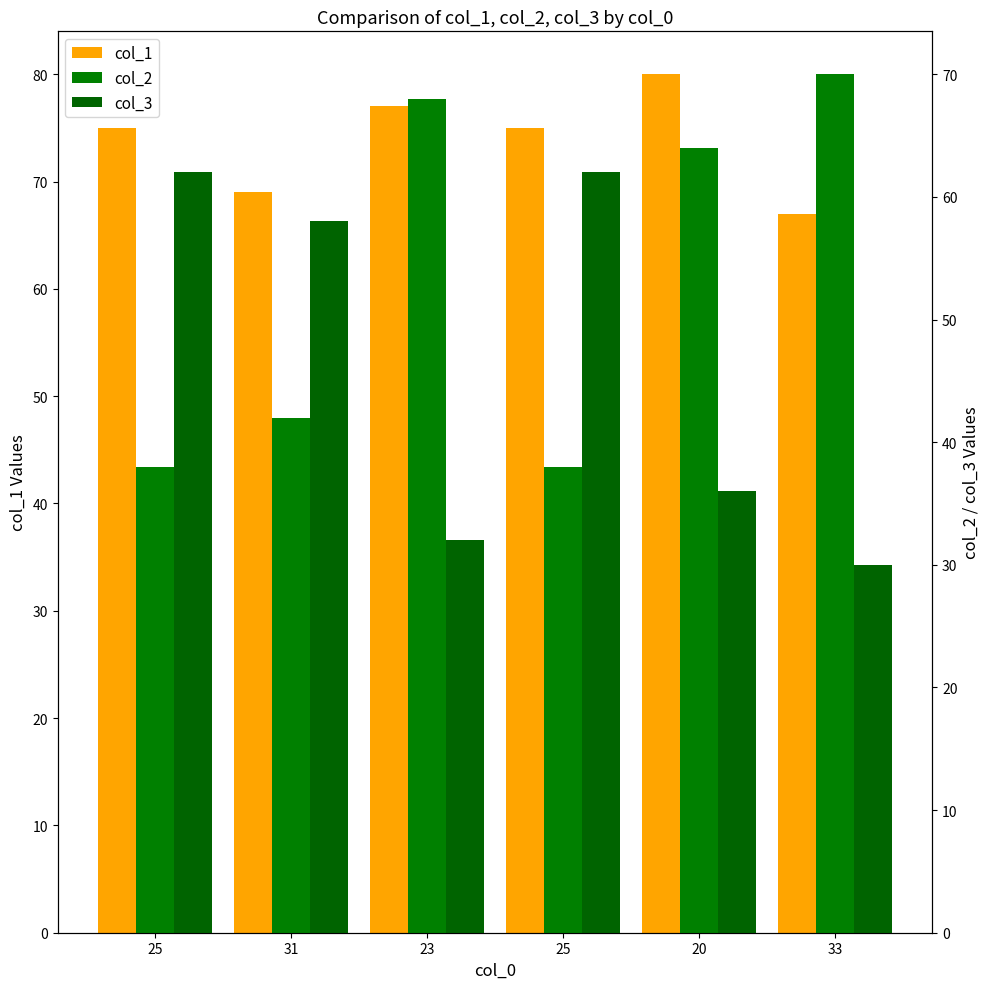

True or false: col_2 has a value of 24 at 23.

False